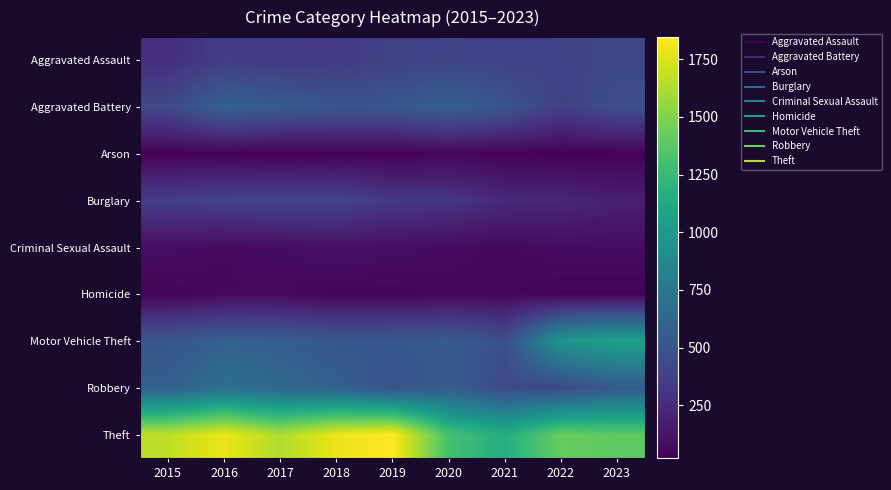

Which label corresponds to the largest value in the chart?

2019